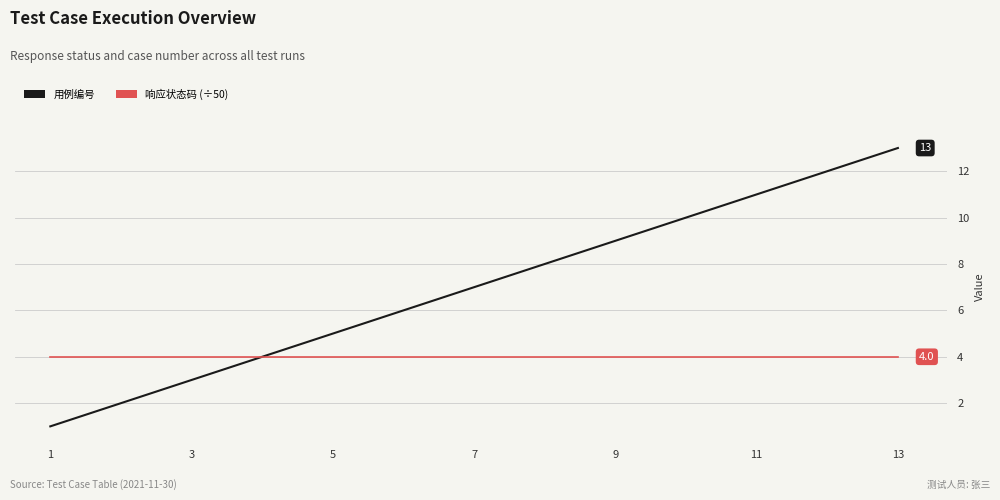

Rank the series by their average value, from highest to lowest.

用例编号, 响应状态码 (÷50)